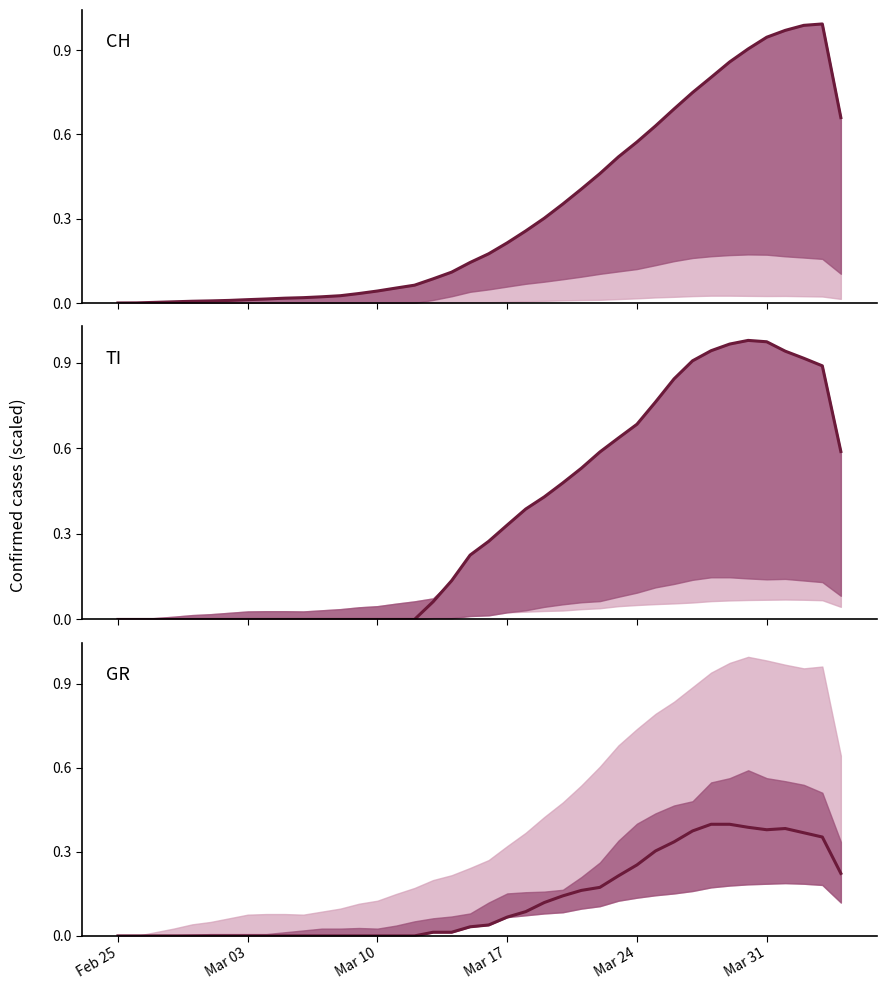

True or false: CH and GR intersect in this chart.

False